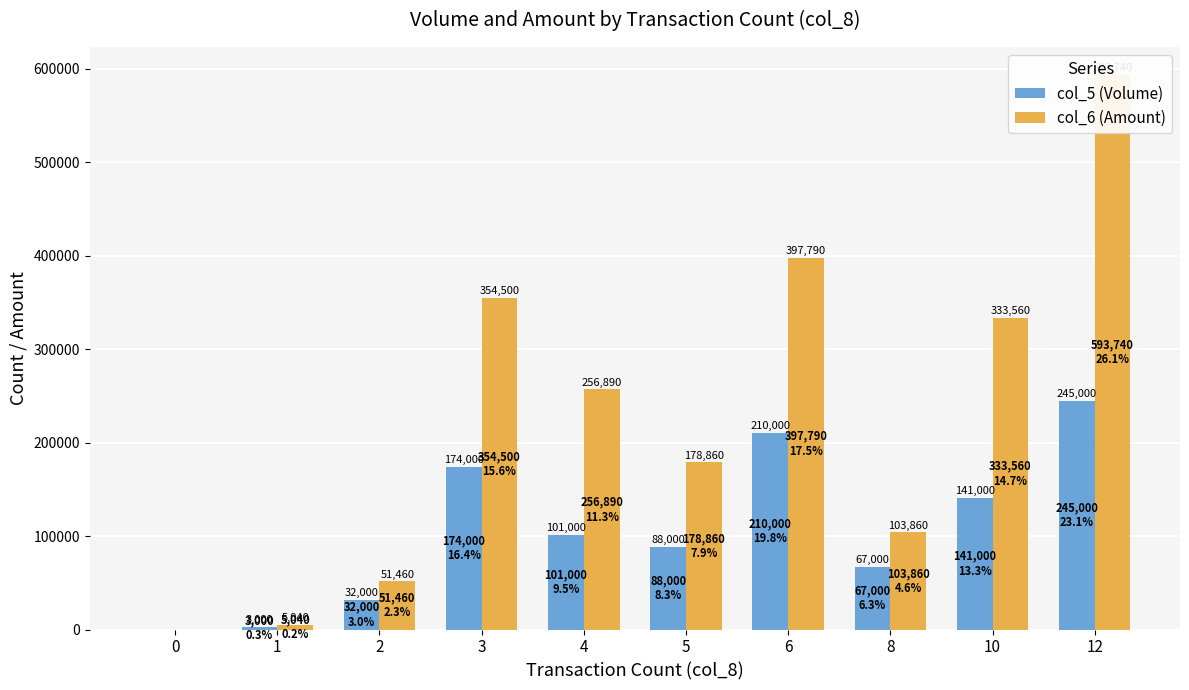

What is the difference between the second highest and minimum values in the col_5 (Volume) series?

210000